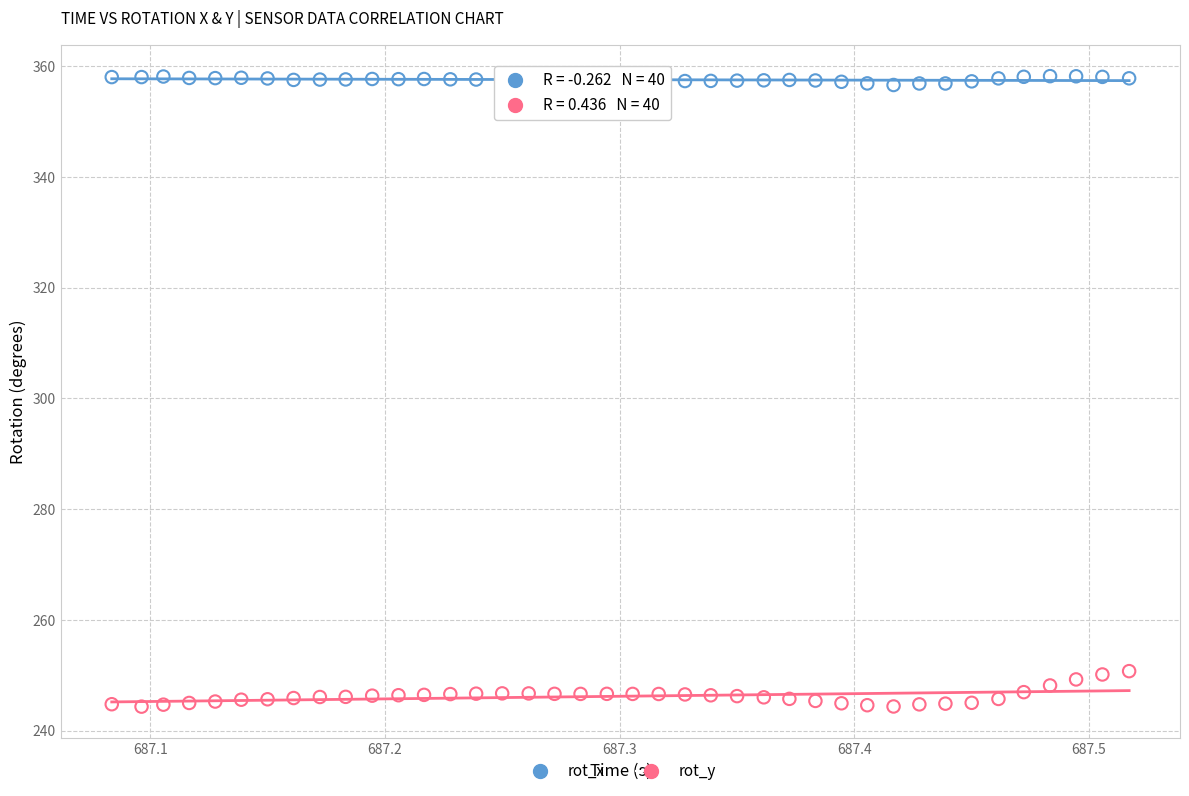

Across all data points, what is the range of X values (max minus min)?

0.4